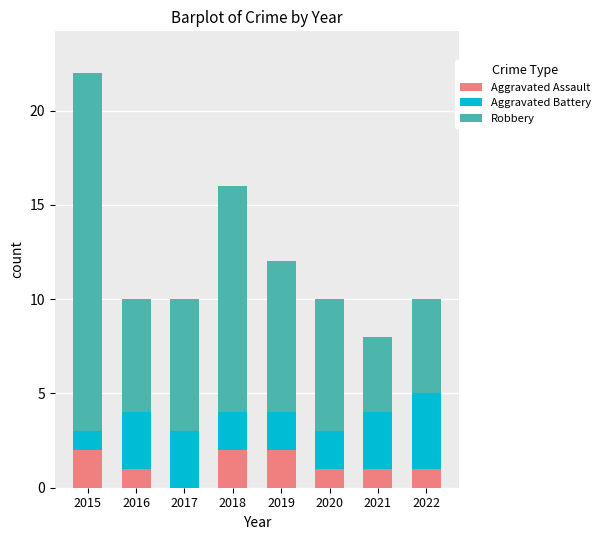

Is it true that Aggravated Assault equals 1 at 2018?

False